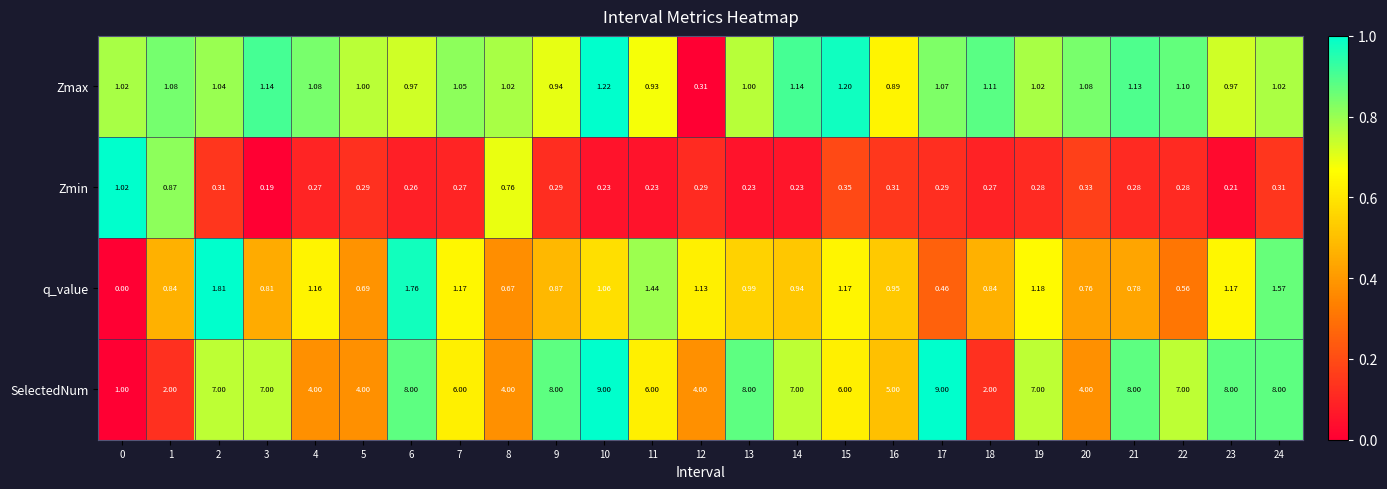

Is the value of Zmin at 3 greater than the value of q_value at 0?

Yes